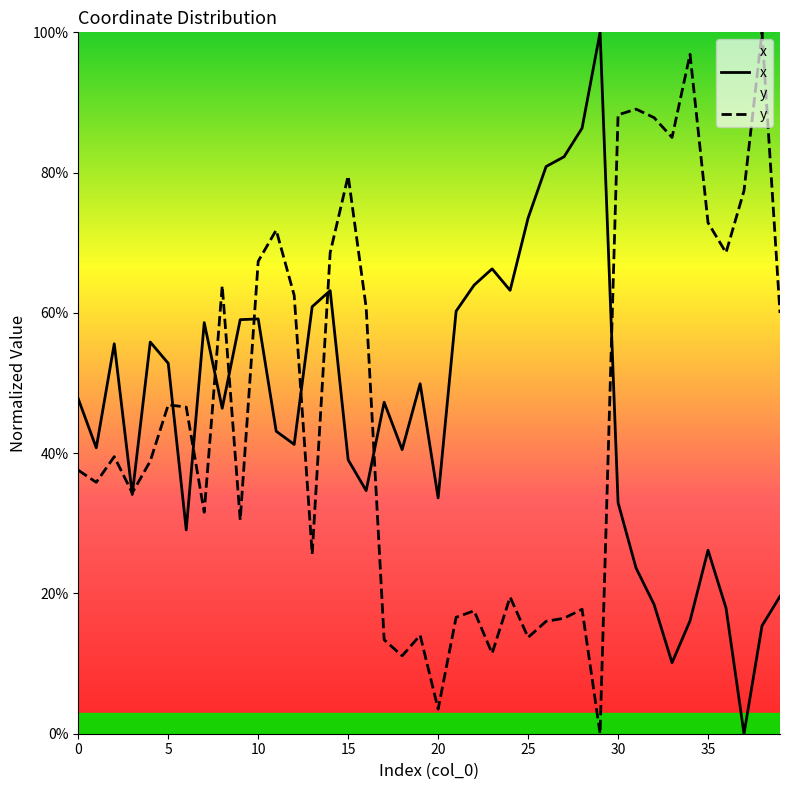

Which series has the largest total across all categories?

x